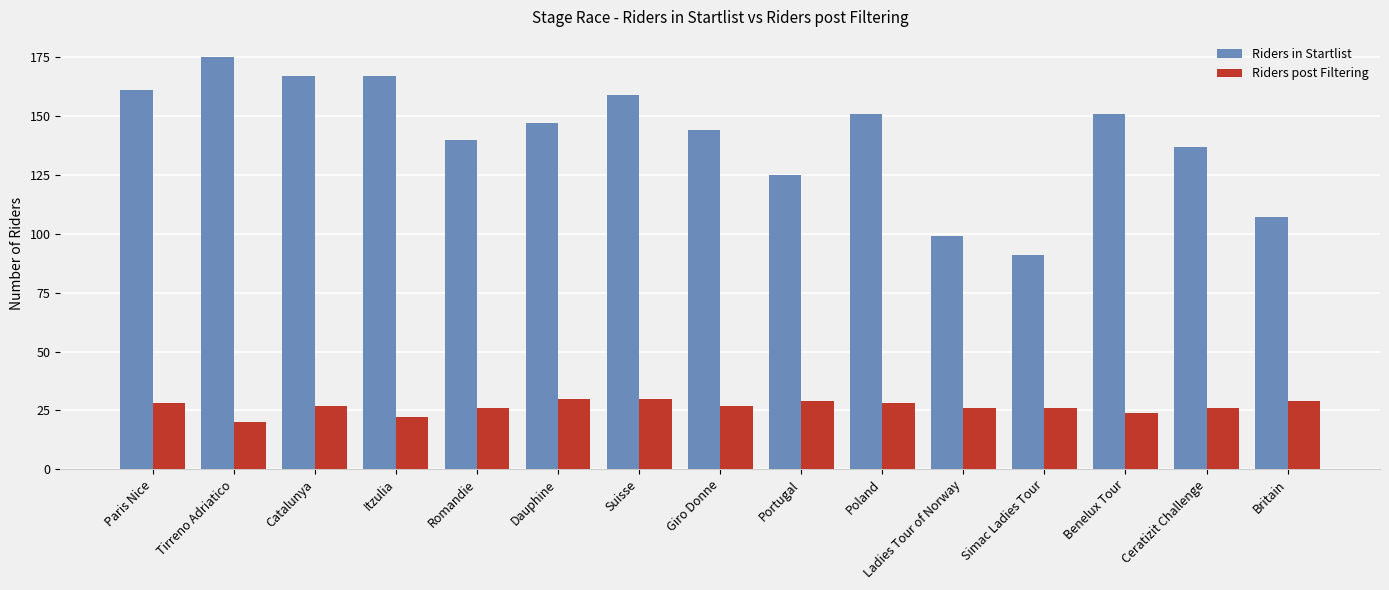

Reading left to right, extract all data points from this chart.

Riders in Startlist: 161	175	167	167	140	147	159	144	125	151	99	91	151	137	107
Riders post Filtering: 28	20	27	22	26	30	30	27	29	28	26	26	24	26	29